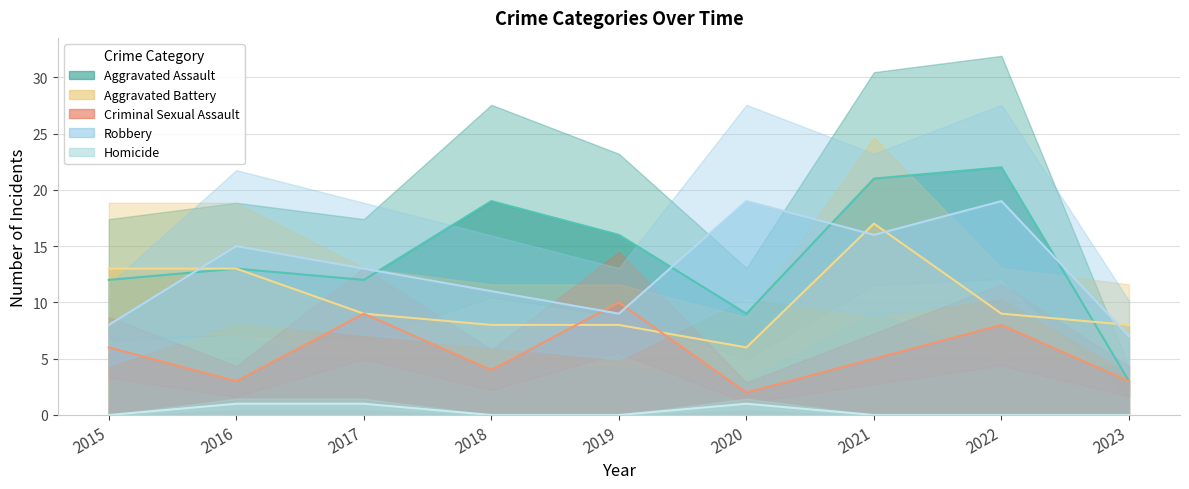

What are all the series names shown in the legend?

Aggravated Assault, Aggravated Battery, Criminal Sexual Assault, Robbery, Homicide